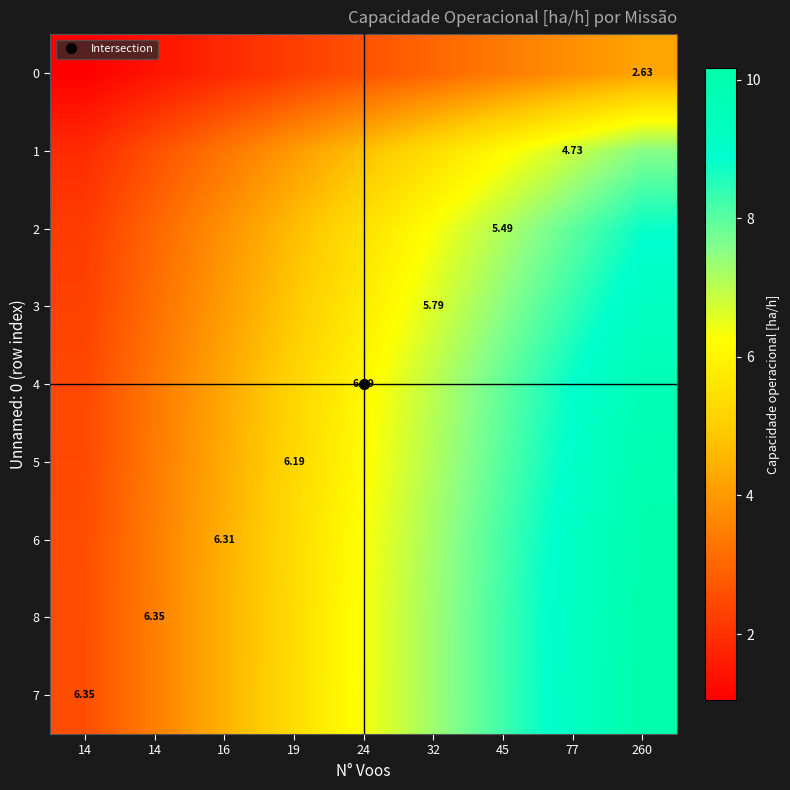

At which category does the chart reach its minimum across all series?

14